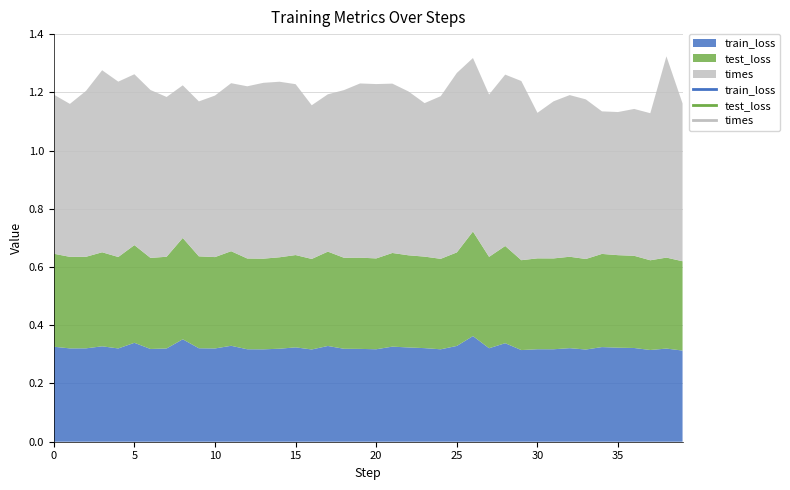

Read the times value at 10.

0.6